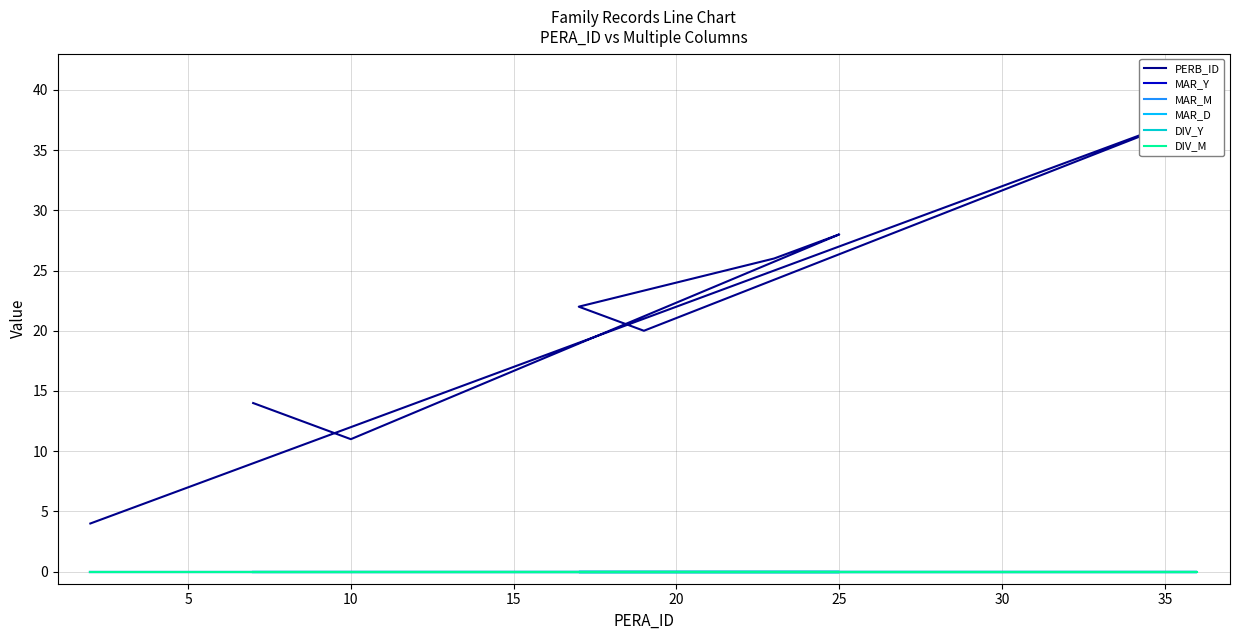

Which series has the largest total across all categories?

PERB_ID